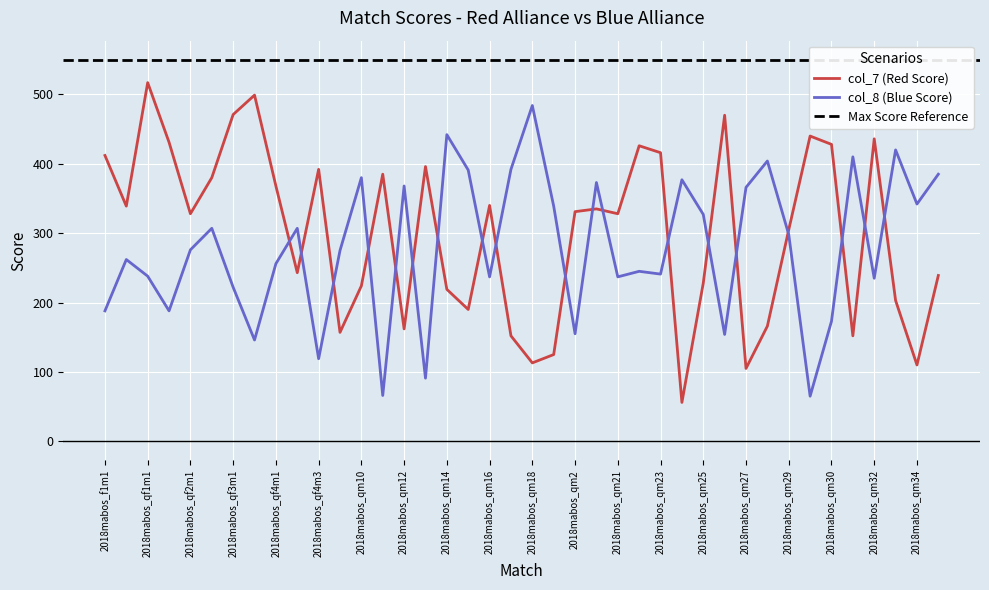

At which category does the chart reach its peak across all series?

2018mabos_qf1m1